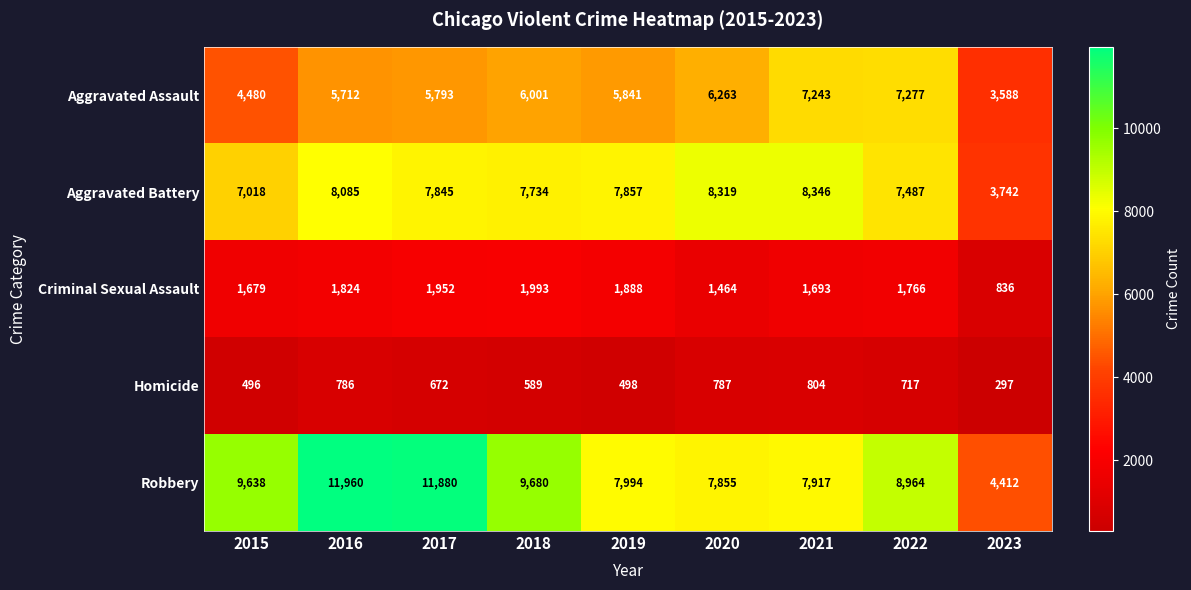

List the series in order of their peak value, highest first.

Robbery, Aggravated Battery, Aggravated Assault, Criminal Sexual Assault, Homicide